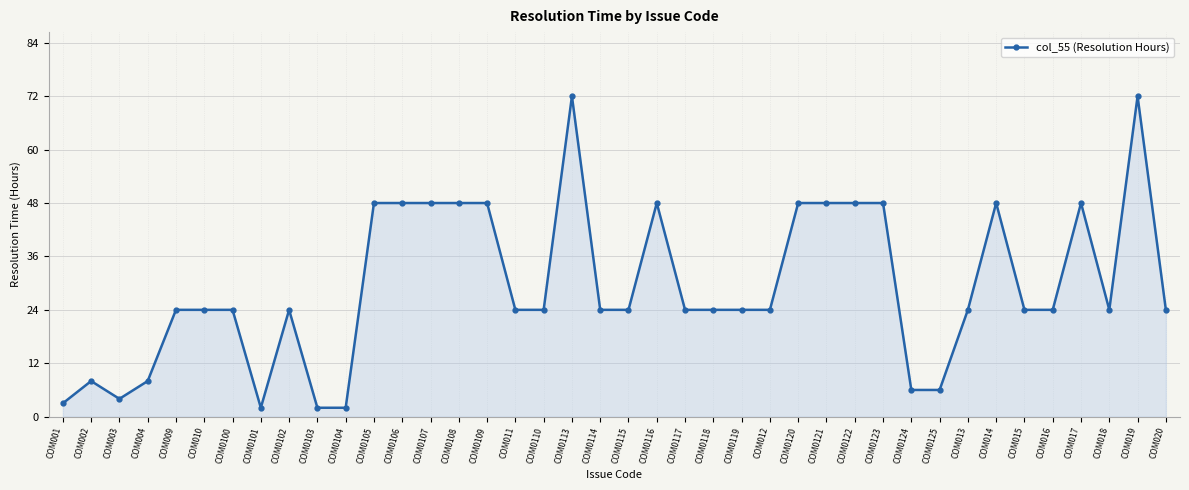

True or false: the data has more than 2 interior local peaks.

True